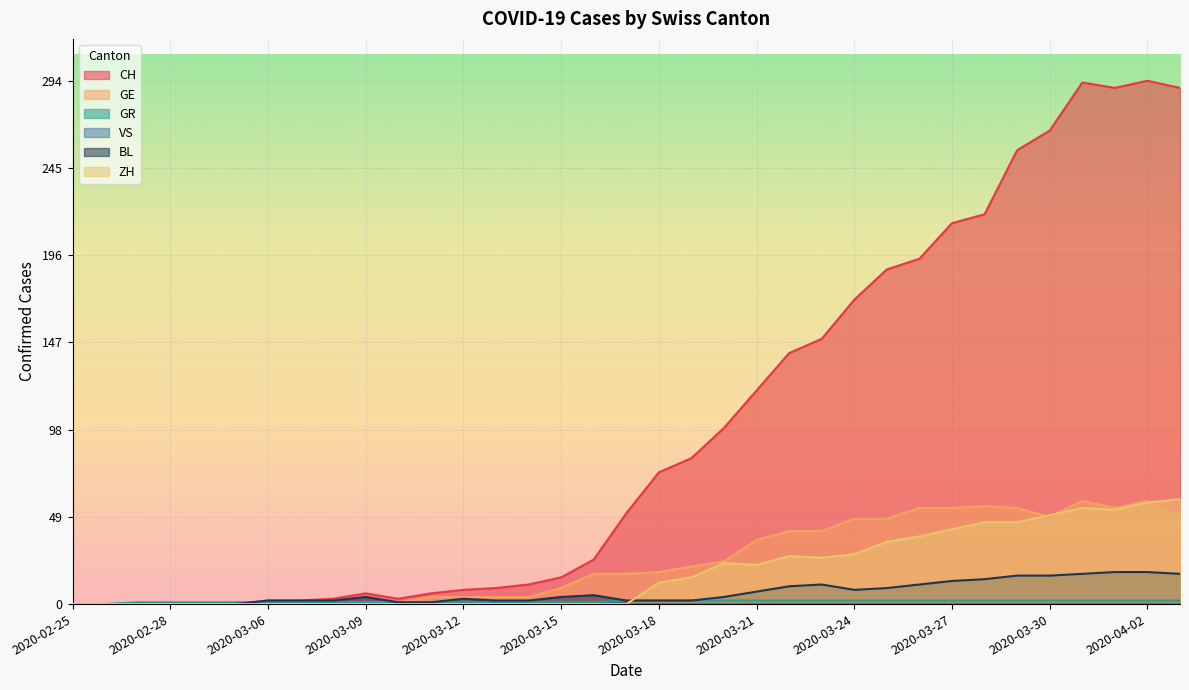

True or false: GE has a value of 4 at 2020-03-12.

True